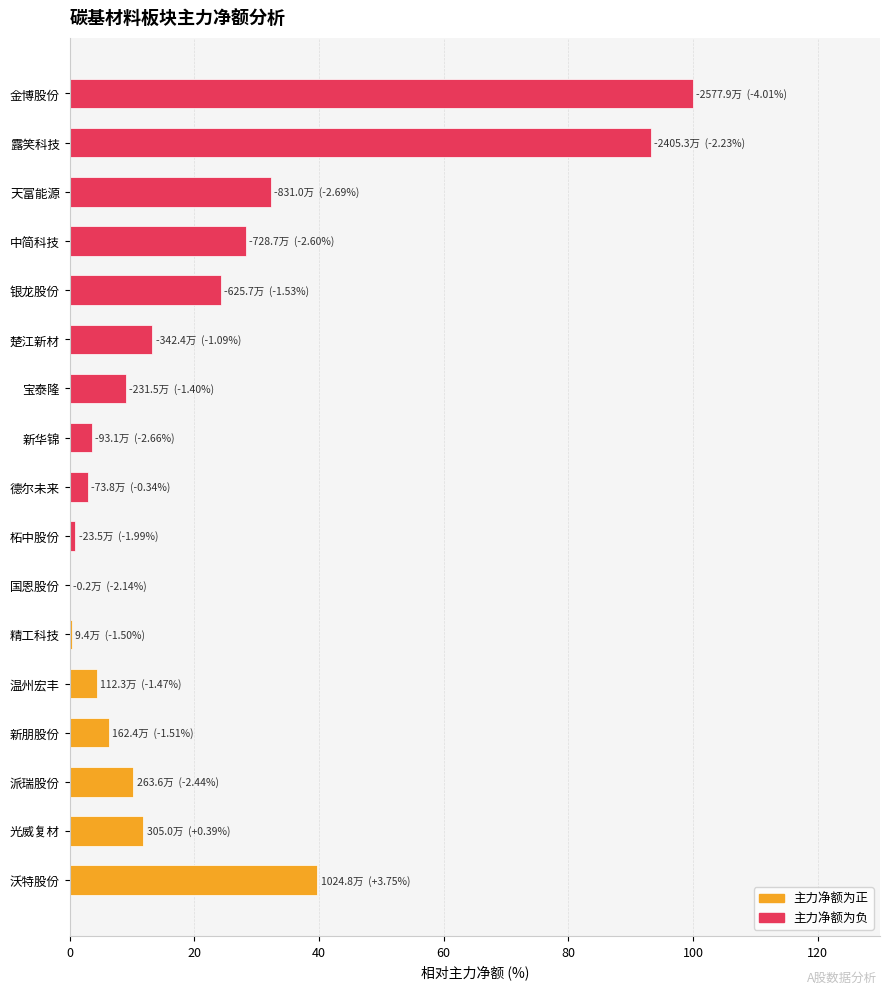

The value at 中简科技 is 46.5. True or false?

False